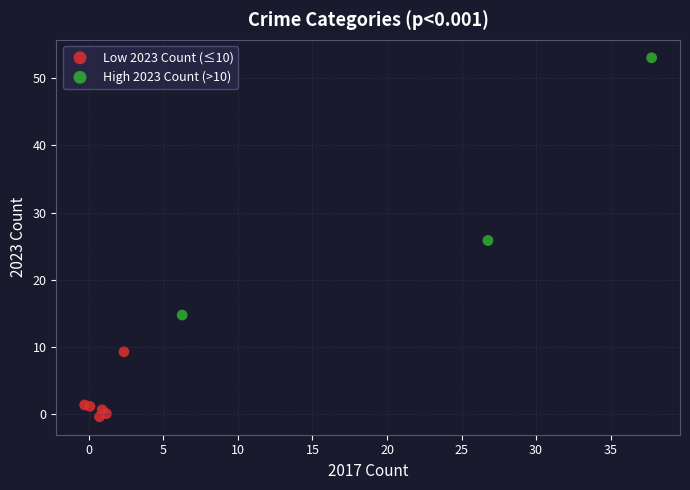

Which series contains the lowest Y value?

Low 2023 Count (≤10)